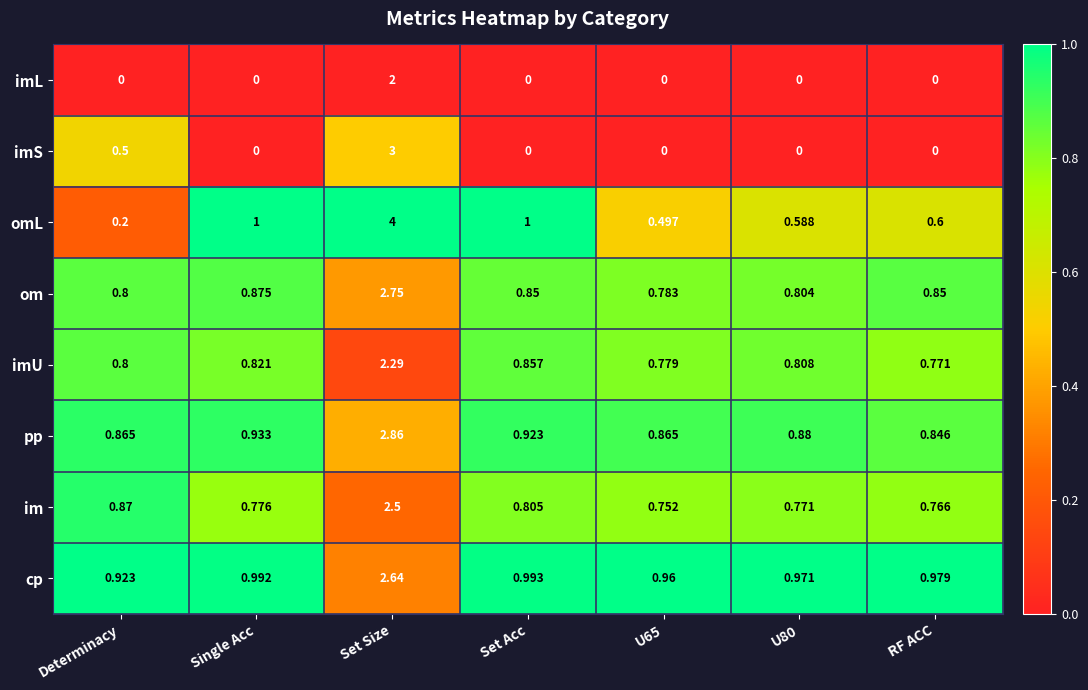

Which label corresponds to the largest value in the chart?

Set Size